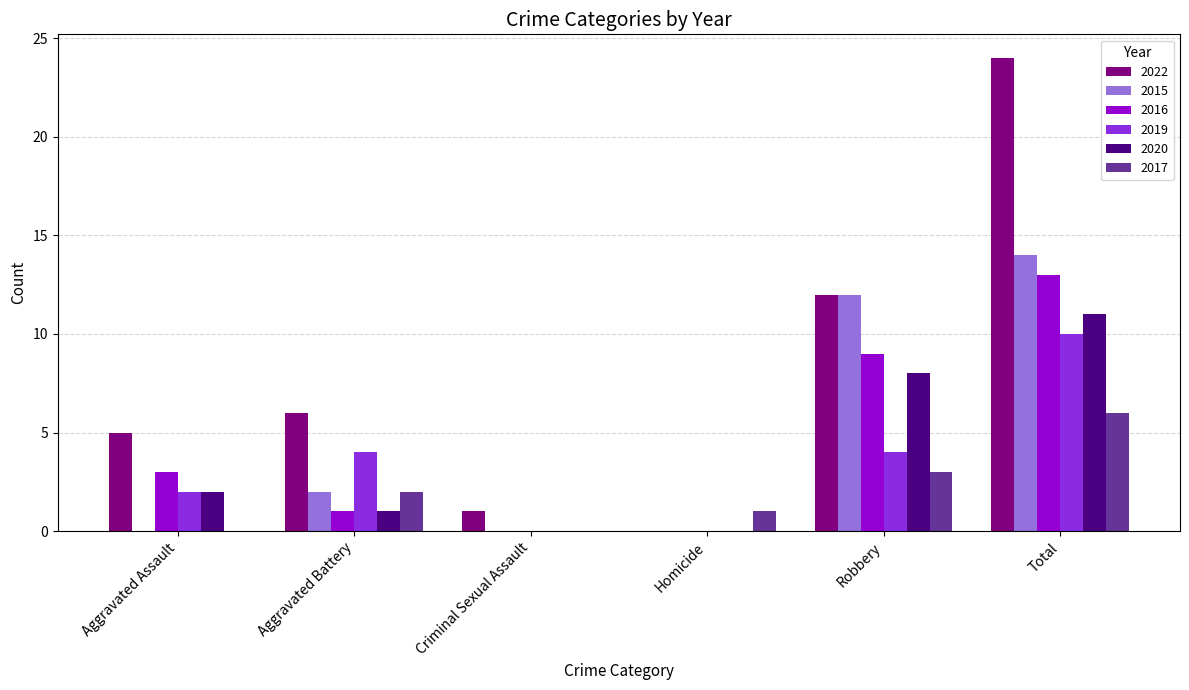

How many series are shown in this chart?

6